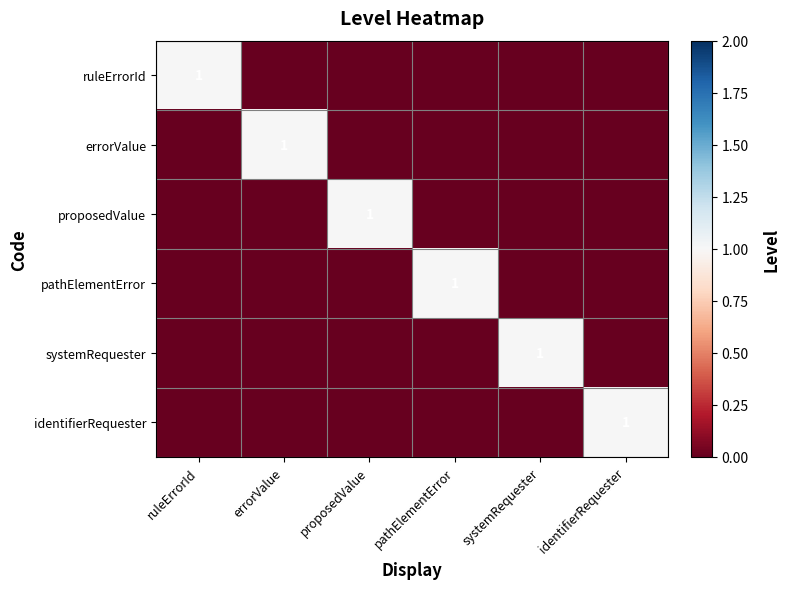

The identifierRequester series shows 1 at identifierRequester. True or false?

True